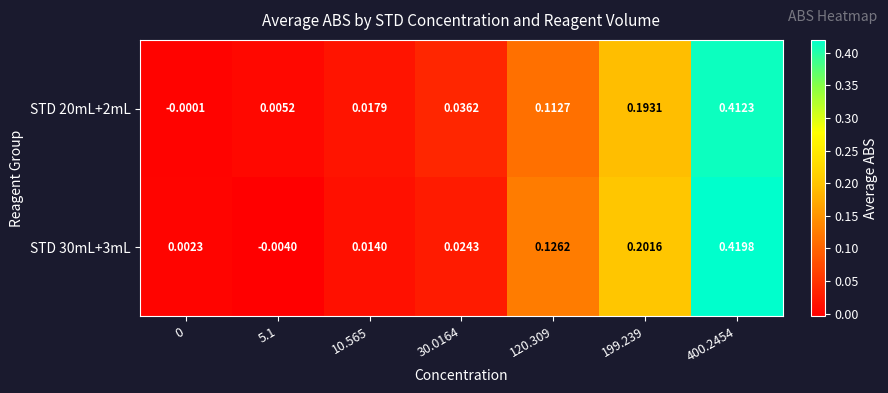

How many data points in STD 30mL+3mL are less than 0?

1